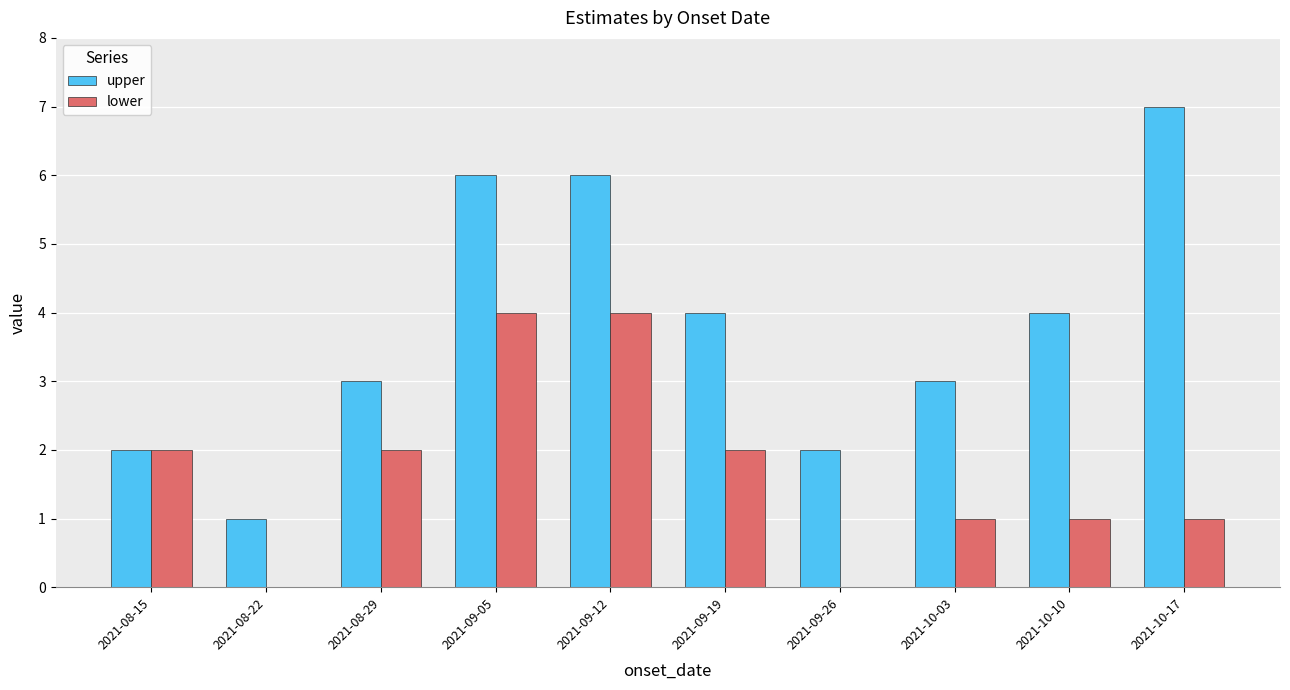

Does the chart contain stacked bars?

No